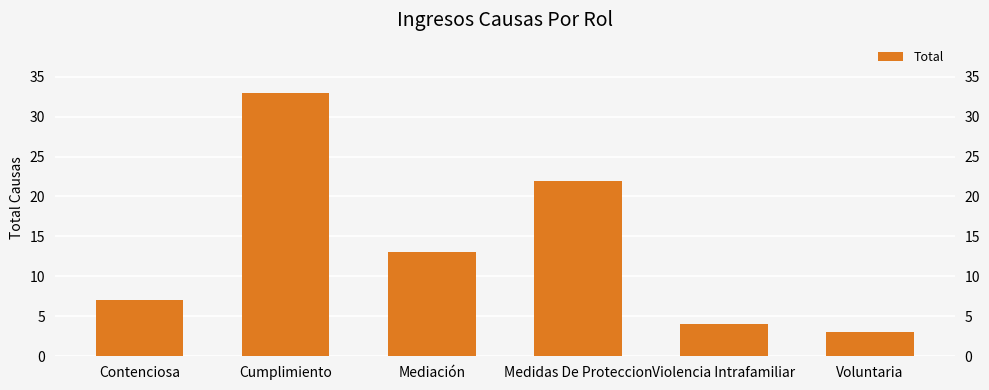

Between Medidas De Proteccion and Contenciosa, which is larger?

Medidas De Proteccion